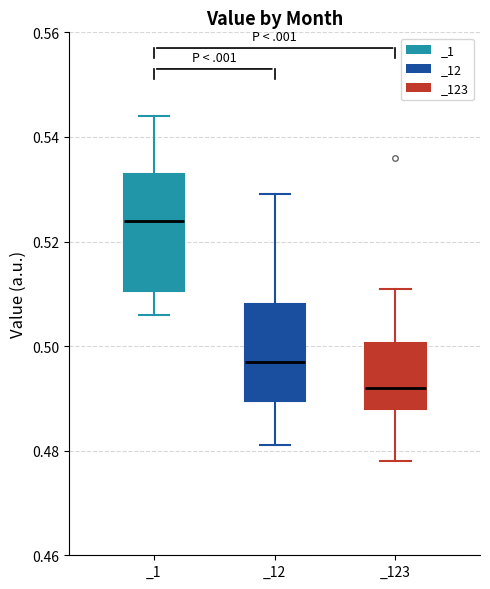

Where does the lower whisker of the box for _12 end on the y-axis? The values are not printed on the chart, so give them approximately, as read against the axis.

0.482